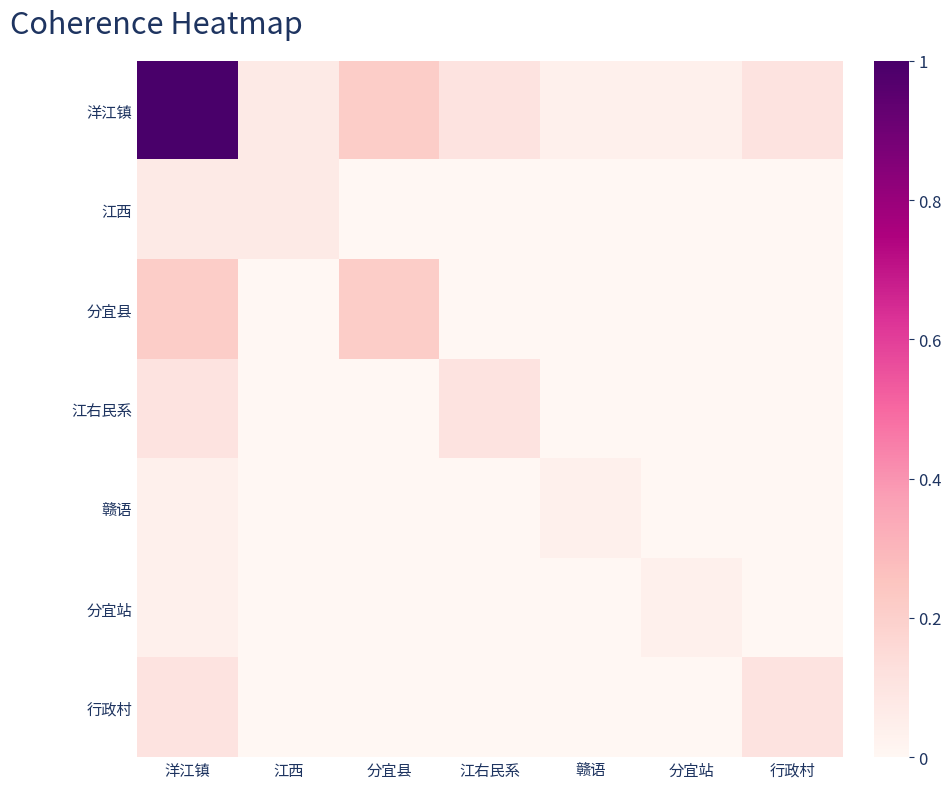

Reading left to right, list all the values displayed in this chart.

洋江镇: 洋江镇=1.0	江西=0.1	分宜县=0.2	江右民系=0.1	赣语=0.0	分宜站=0.0	行政村=0.1
江西: 洋江镇=0.1	江西=0.1	分宜县=0.0	江右民系=0.0	赣语=0.0	分宜站=0.0	行政村=0.0
分宜县: 洋江镇=0.2	江西=0.0	分宜县=0.2	江右民系=0.0	赣语=0.0	分宜站=0.0	行政村=0.0
江右民系: 洋江镇=0.1	江西=0.0	分宜县=0.0	江右民系=0.1	赣语=0.0	分宜站=0.0	行政村=0.0
赣语: 洋江镇=0.0	江西=0.0	分宜县=0.0	江右民系=0.0	赣语=0.0	分宜站=0.0	行政村=0.0
分宜站: 洋江镇=0.0	江西=0.0	分宜县=0.0	江右民系=0.0	赣语=0.0	分宜站=0.0	行政村=0.0
行政村: 洋江镇=0.1	江西=0.0	分宜县=0.0	江右民系=0.0	赣语=0.0	分宜站=0.0	行政村=0.1